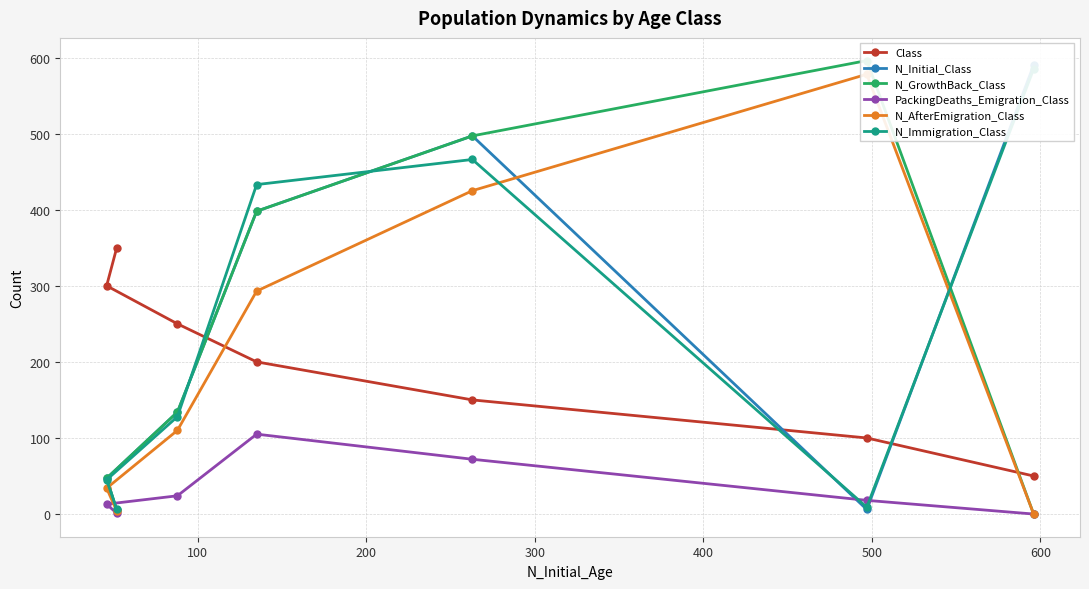

What is the highest value of the Class series?

350